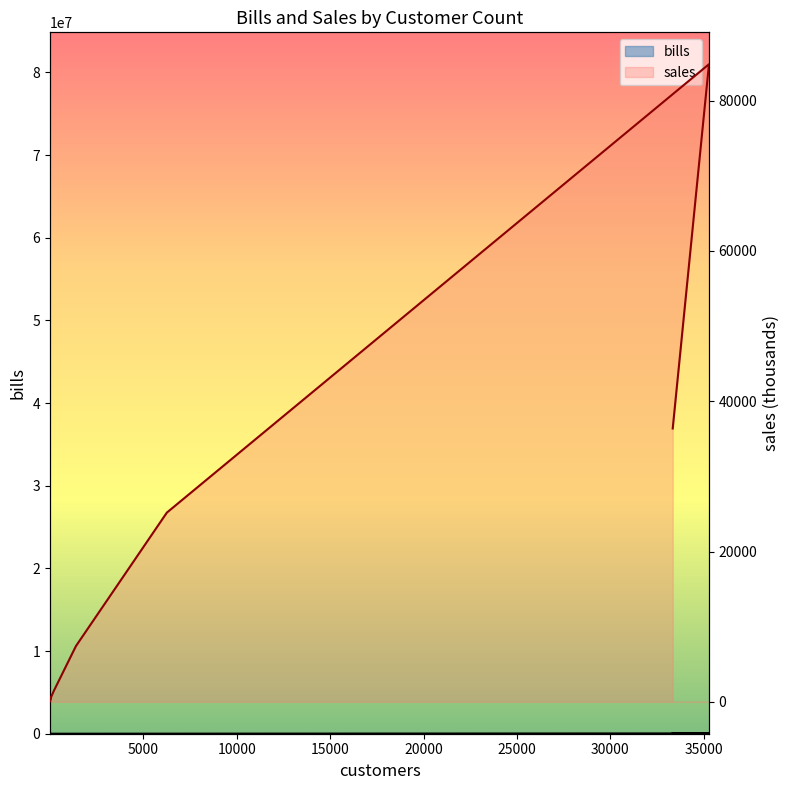

At how many categories does at least one series exceed 8186?

3